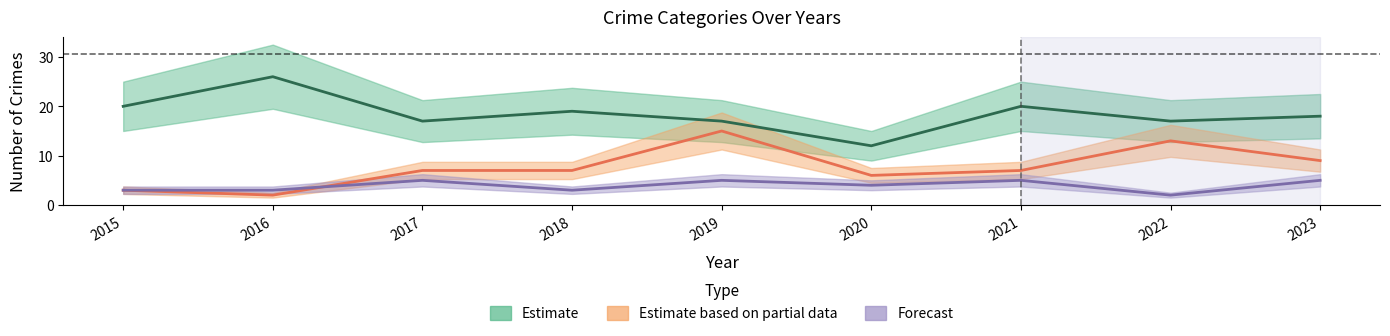

Rank the categories by Robbery value from highest to lowest.

2016, 2015, 2021, 2018, 2023, 2017, 2019, 2022, 2020